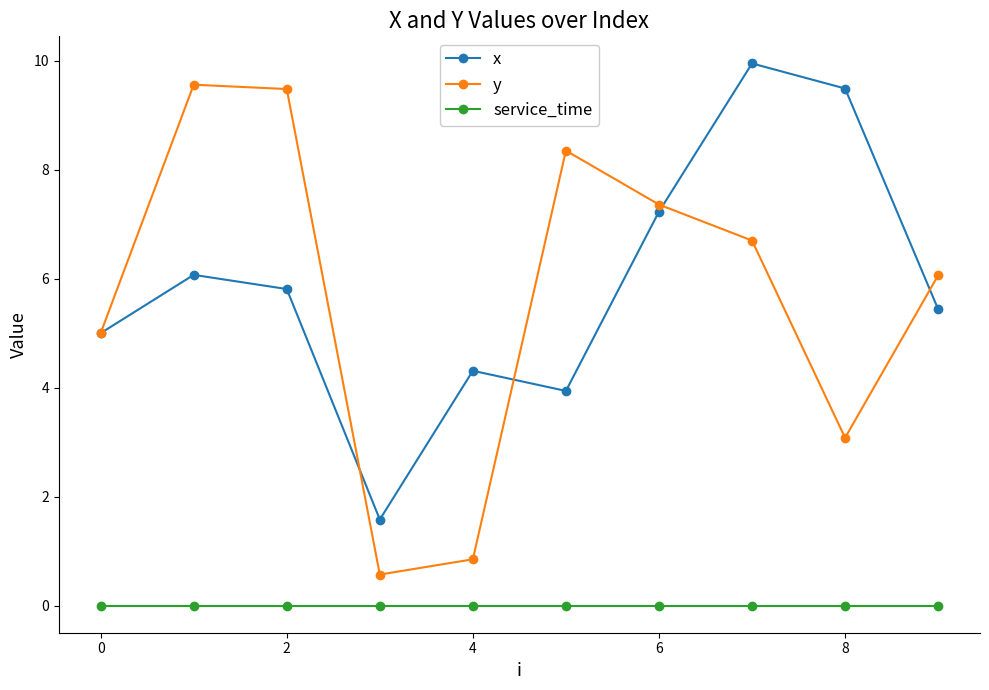

List the series in order of their peak value, highest first.

x, y, service_time